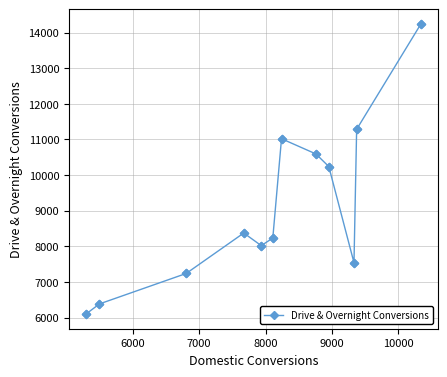

What is the smallest value displayed?

6094